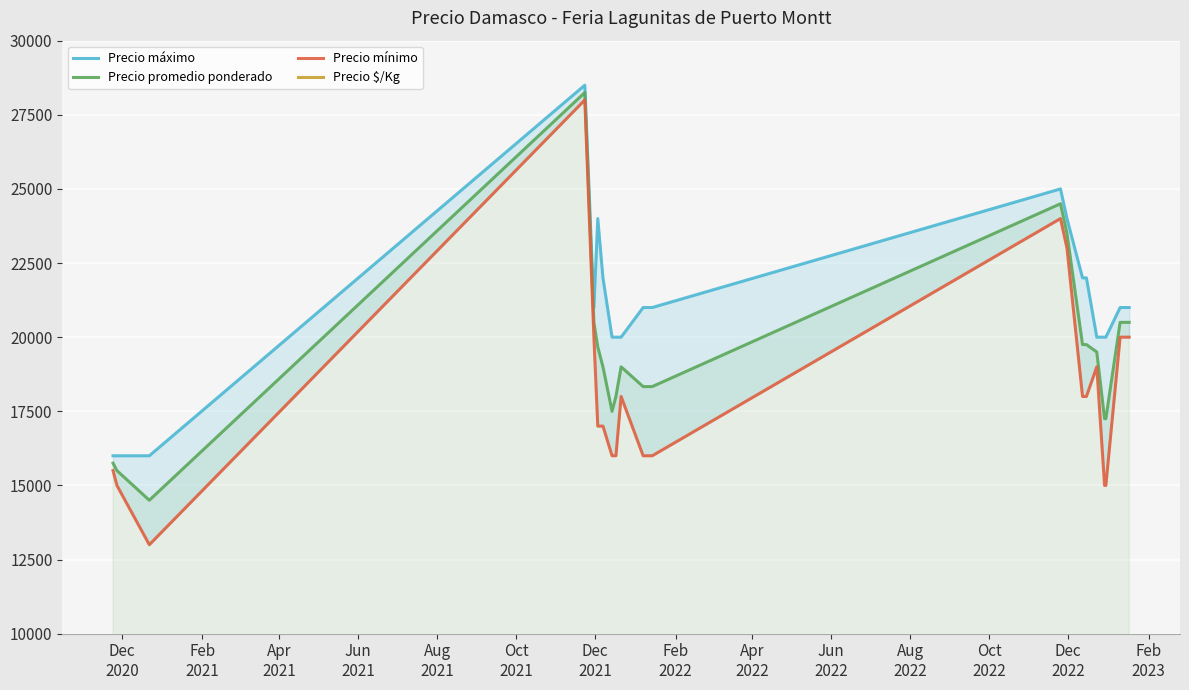

What is the lowest value of the Precio promedio ponderado series?

14500